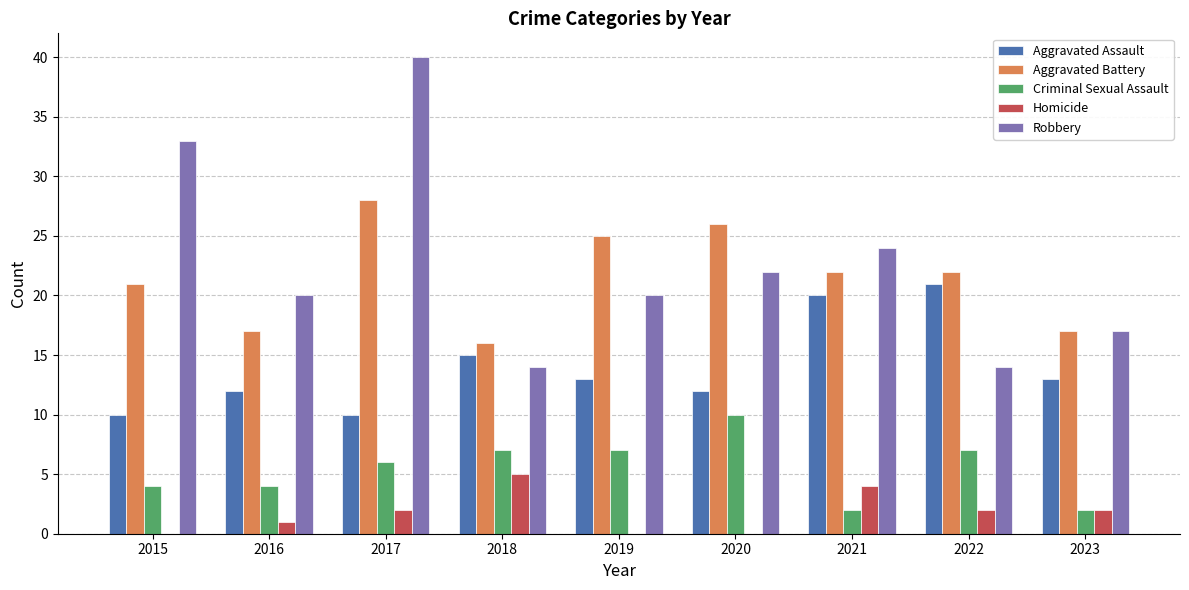

What is the average value of the Criminal Sexual Assault series?

5